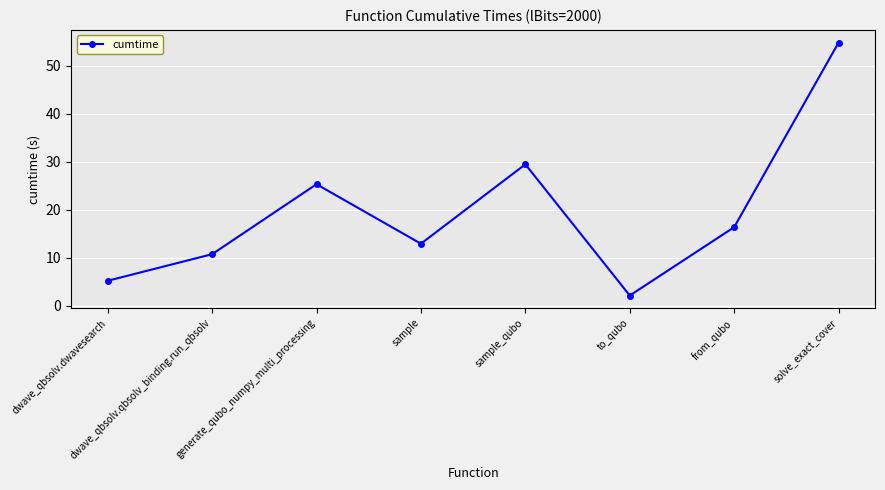

Which label corresponds to the smallest value in the chart?

to_qubo